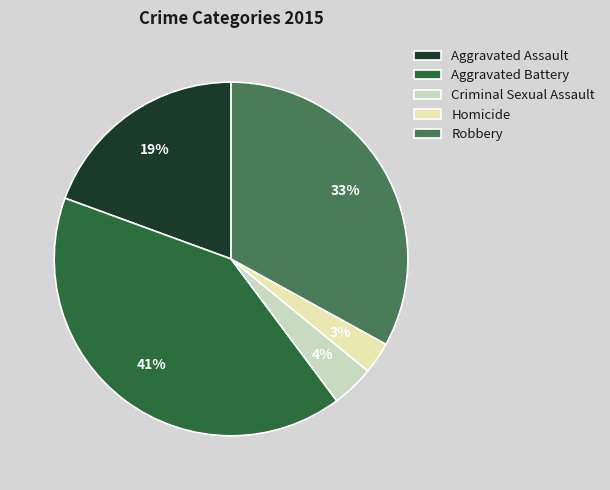

Is there any slice that represents more than half of the pie?

No